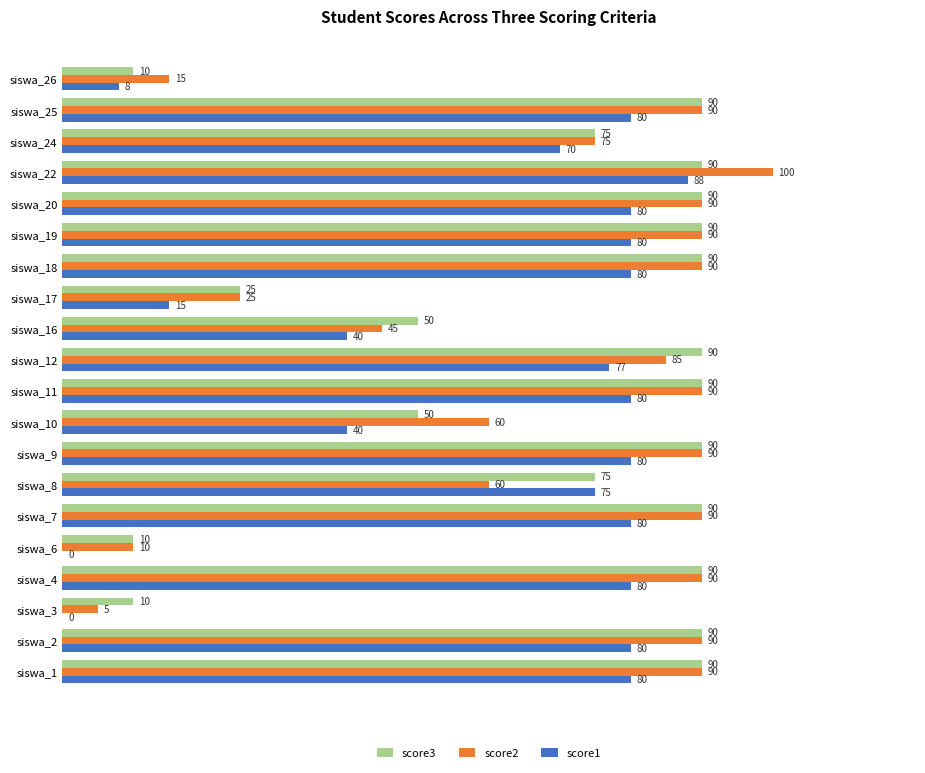

Which series changed the most between siswa_12 and siswa_20?

score2